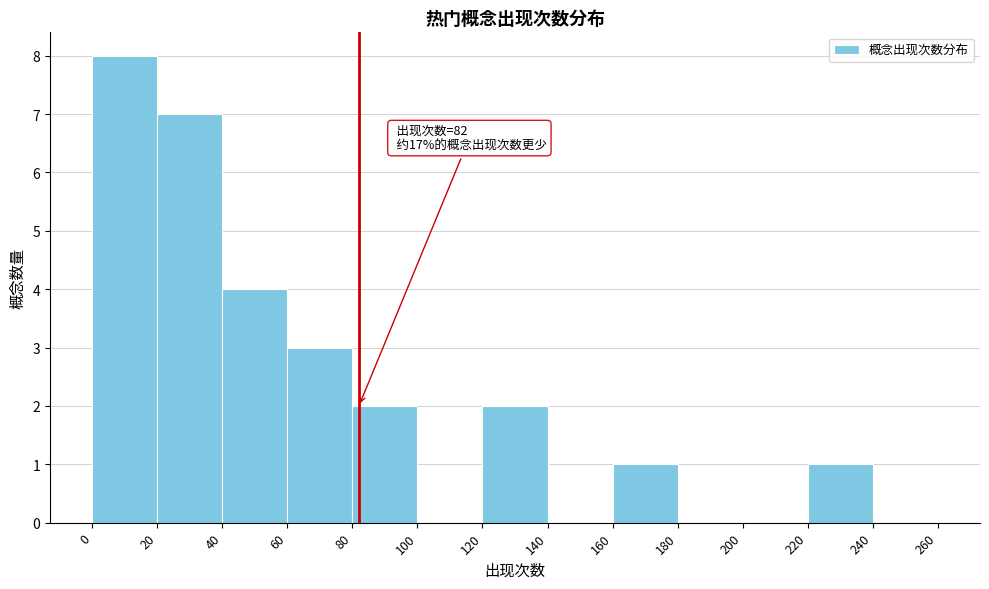

Which range on the x-axis has the tallest bar?

0 to 20